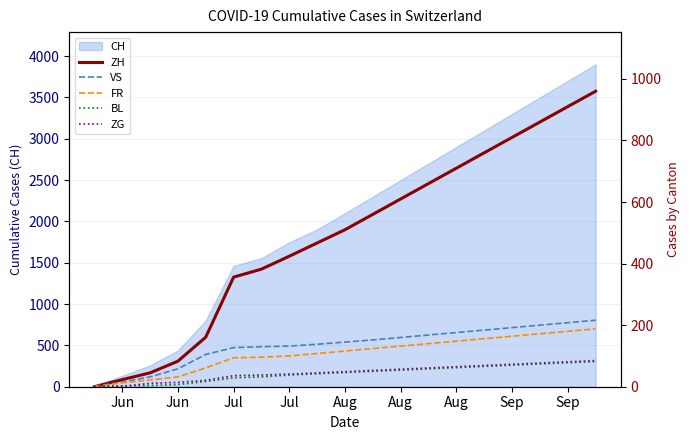

How many categories are shown in the chart?

19